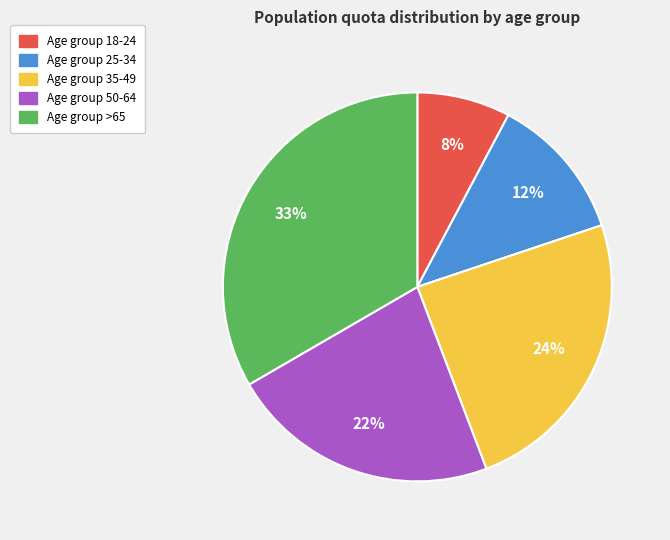

Is there a majority slice in this chart?

No